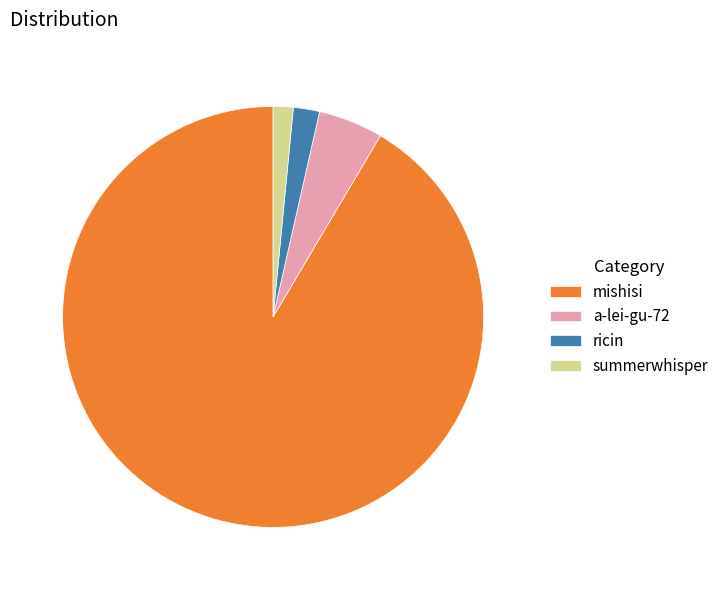

Which category has the biggest portion of the pie?

mishisi